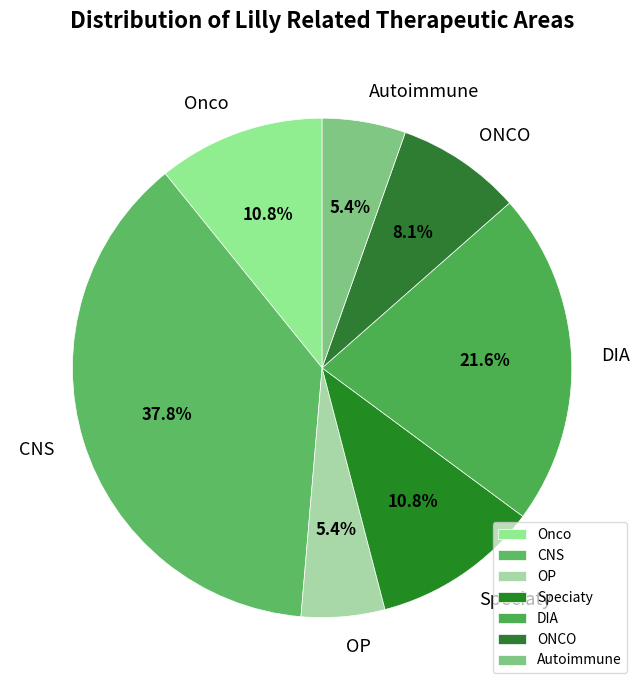

Which category has the biggest portion of the pie?

CNS